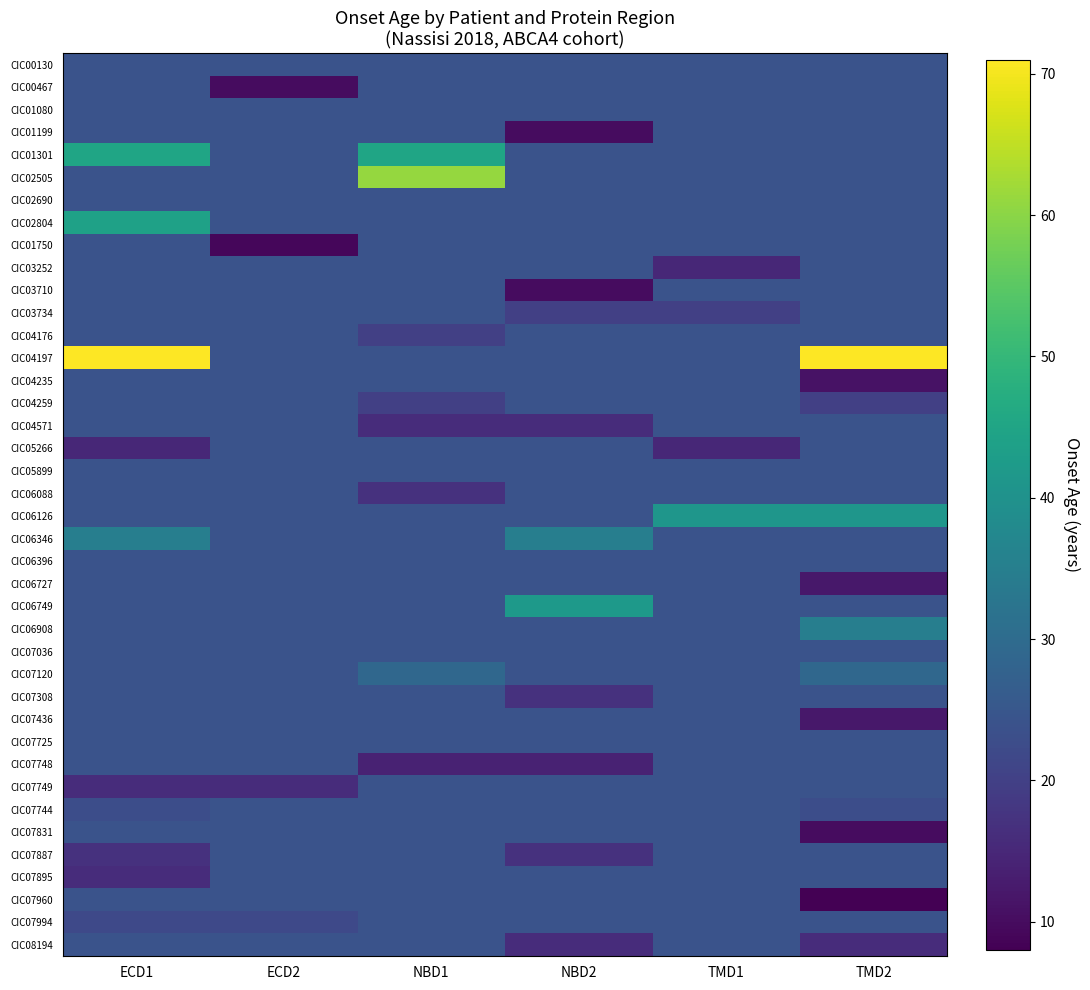

Which series changed the most between NBD1 and NBD2?

CIC02505